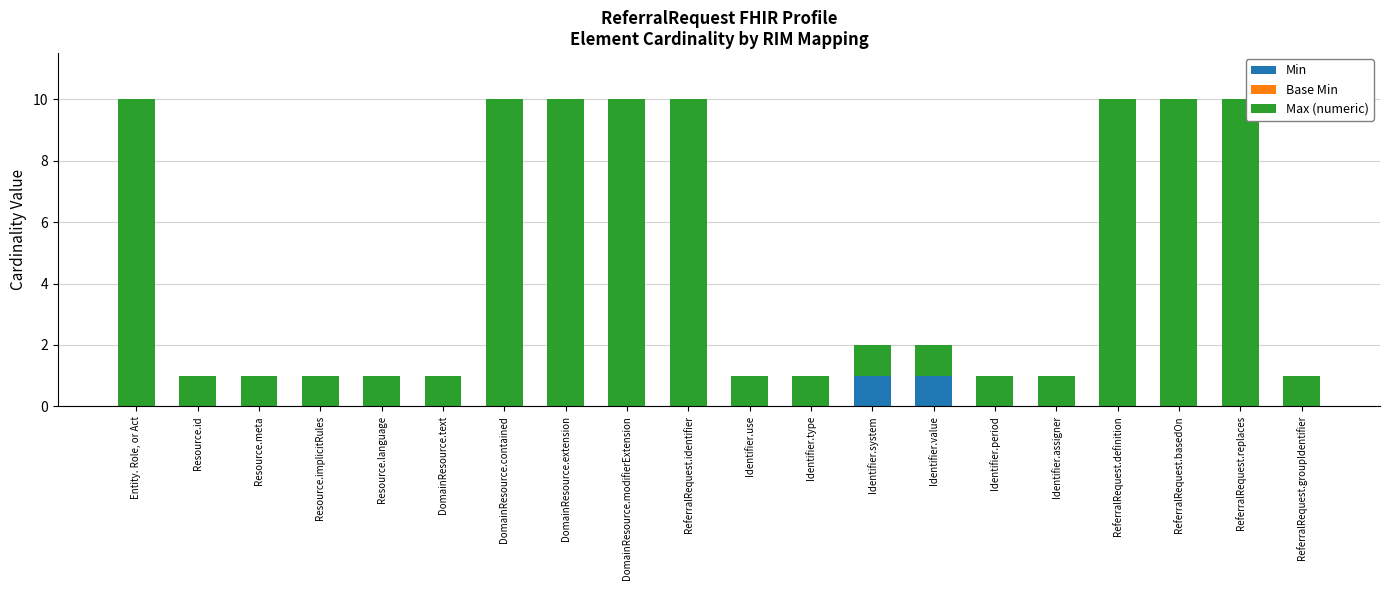

True or false: Min has a value of 0 at ReferralRequest.replaces.

True